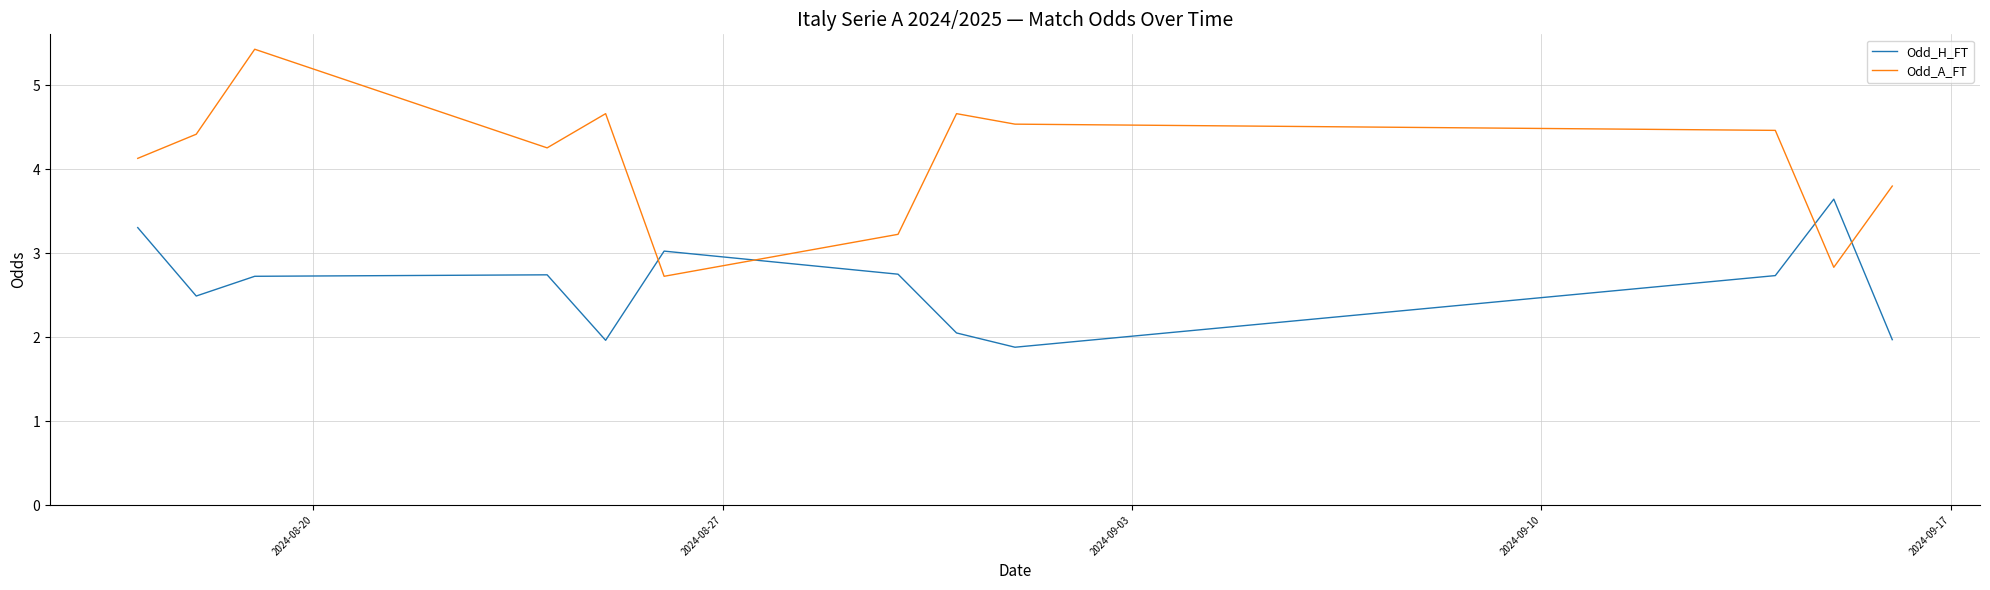

What is the lowest value of the Odd_A_FT series?

2.7